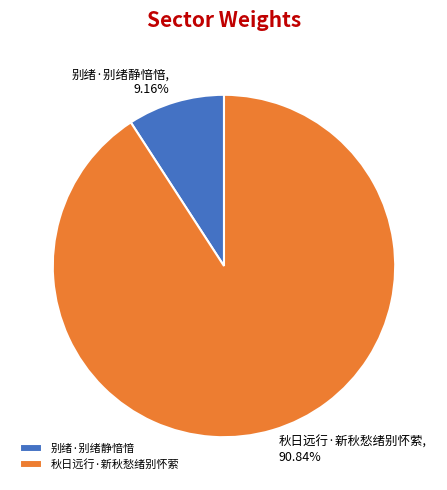

Is the sum of 秋日远行·新秋愁绪别怀萦 and 别绪·别绪静愔愔 greater than half?

Yes